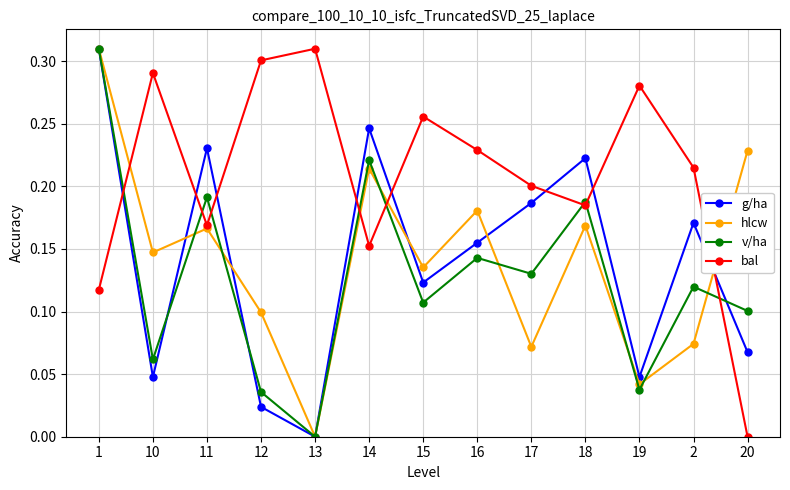

Where is the first local minimum for hlcw?

10